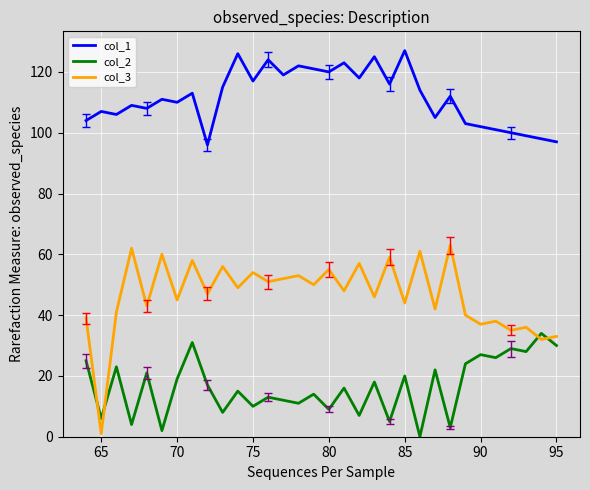

Which series has the largest total across all categories?

col_1